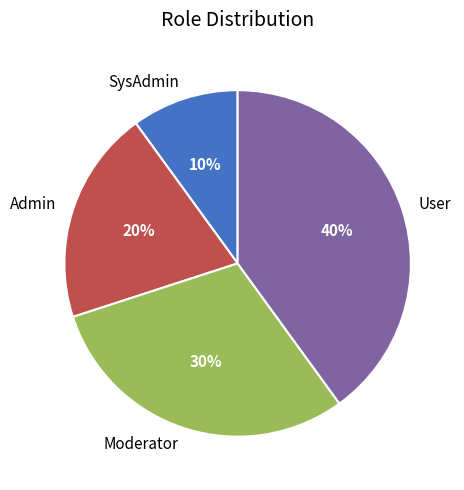

Which slice is the largest?

User